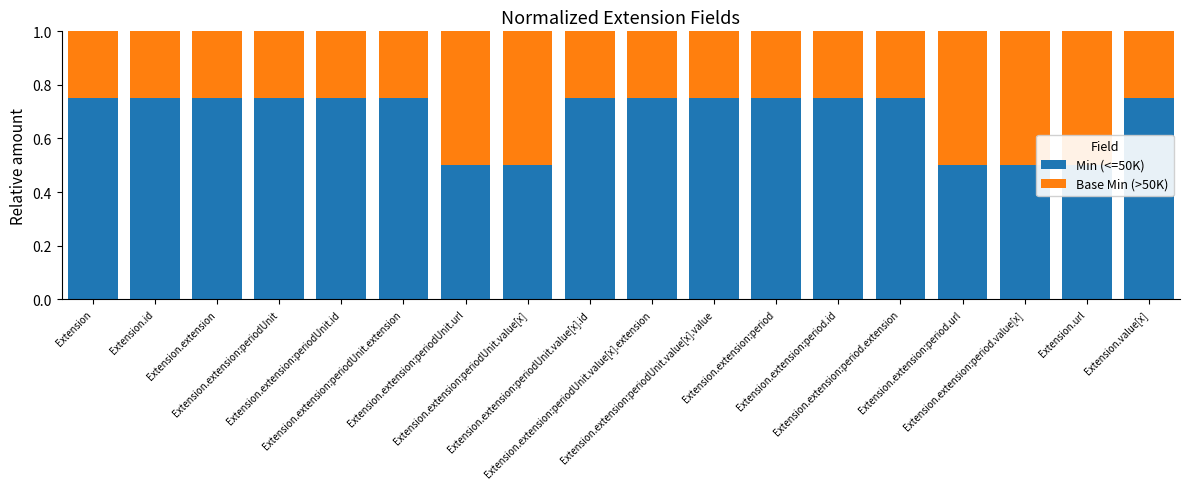

True or false: Base Min (>50K) has a value of 0.2 at Extension.extension:period.extension.

True